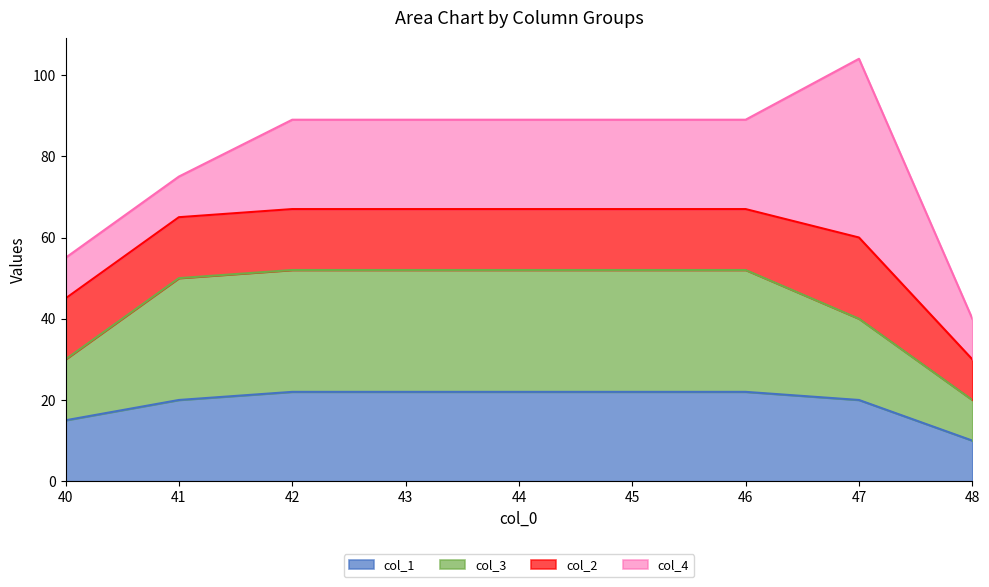

What are all the series names shown in the legend?

col_1, col_3, col_2, col_4